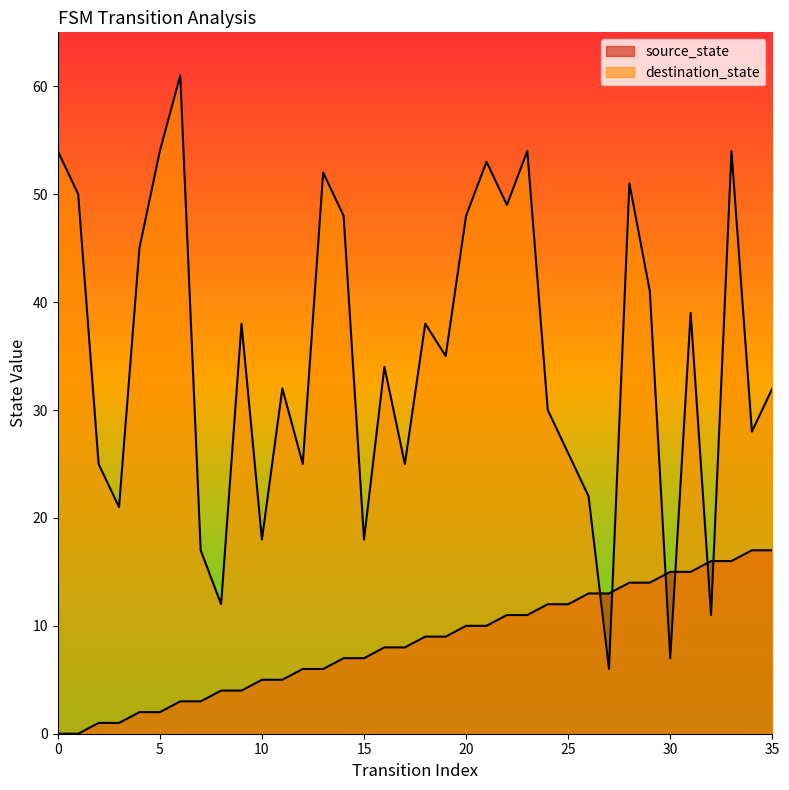

Reading left to right, transcribe all the data shown in this chart.

source_state: 0	0	1	1	2	2	3	3	4	4	5	5	6	6	7	7	8	8	9	9	10	10	11	11	12	12	13	13	14	14	15	15	16	16	17	17
destination_state: 54	50	25	21	45	54	61	17	12	38	18	32	25	52	48	18	34	25	38	35	48	53	49	54	30	26	22	6	51	41	7	39	11	54	28	32